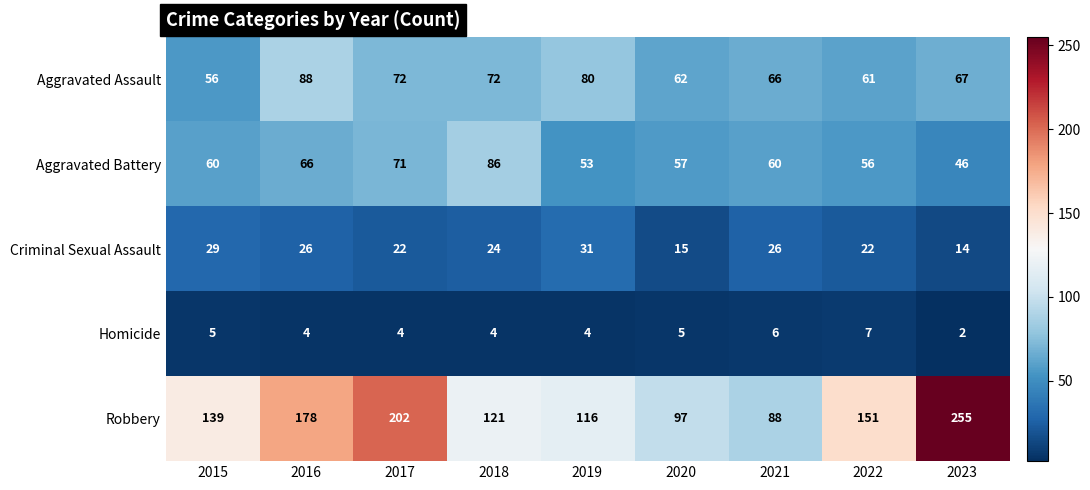

What is the average value of the Robbery series?

150